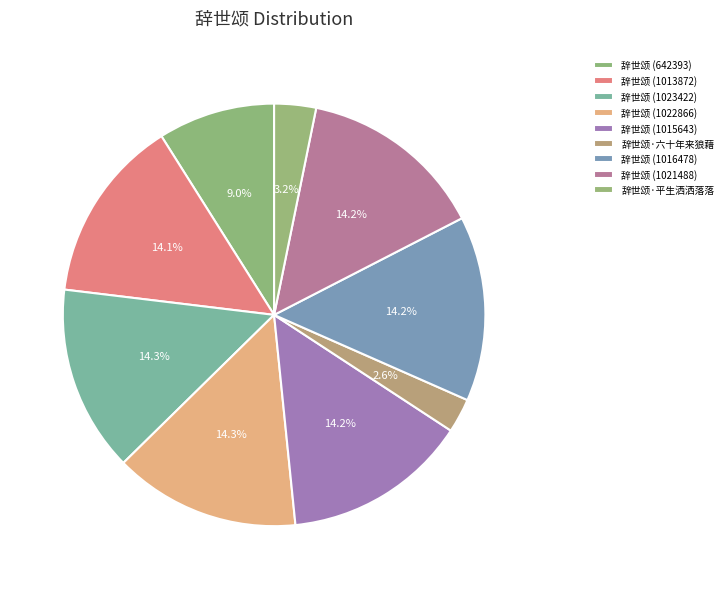

How many segments does this pie chart have?

9